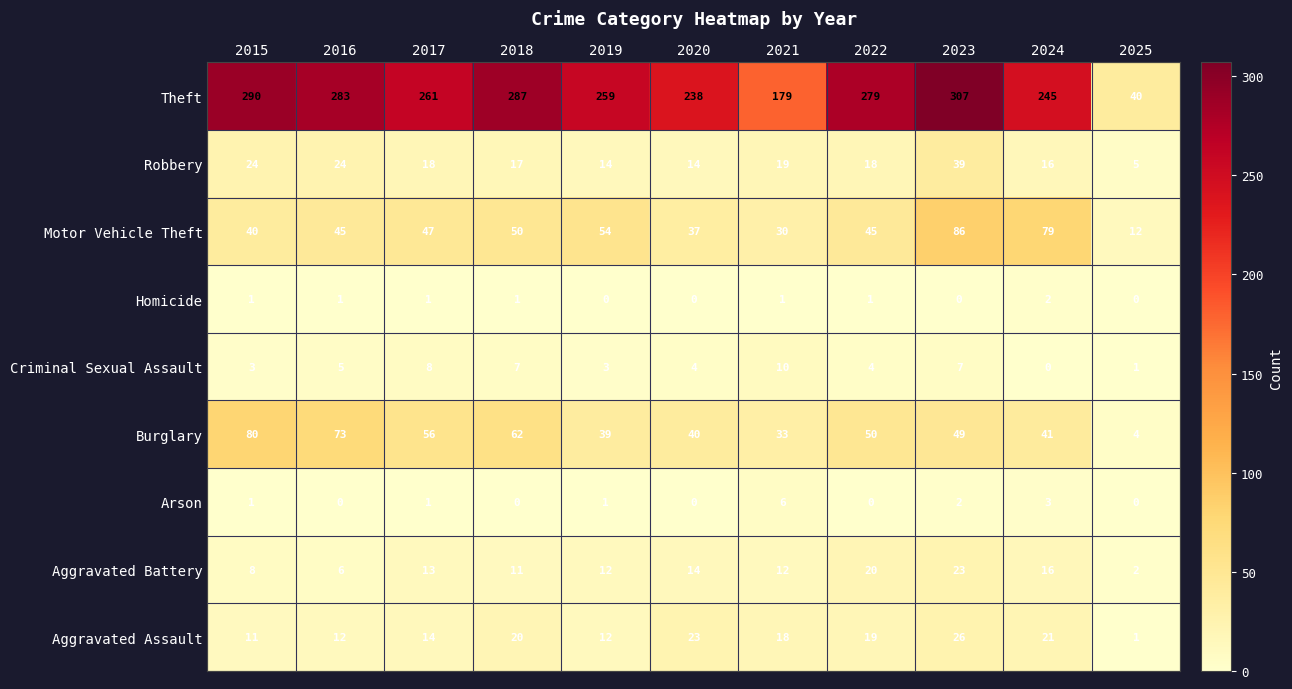

What is the difference between the maximum and minimum values in the Robbery series?

34